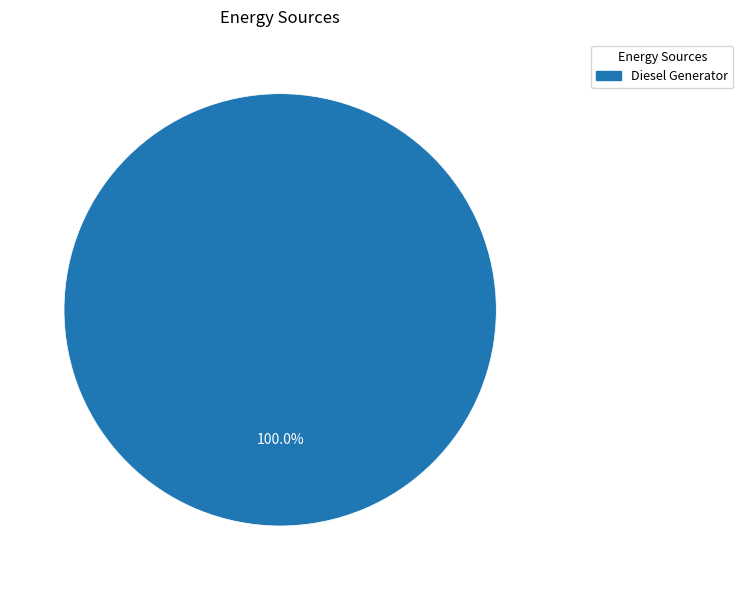

Is there any slice that represents more than half of the pie?

Yes